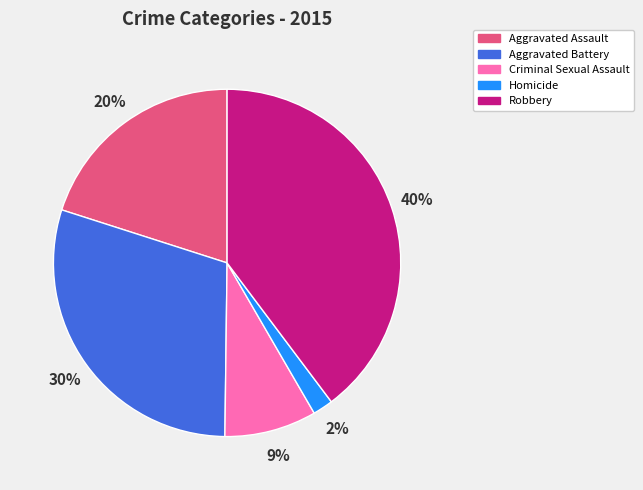

To the nearest percent, what is the combined percentage of Robbery and Homicide?

42%